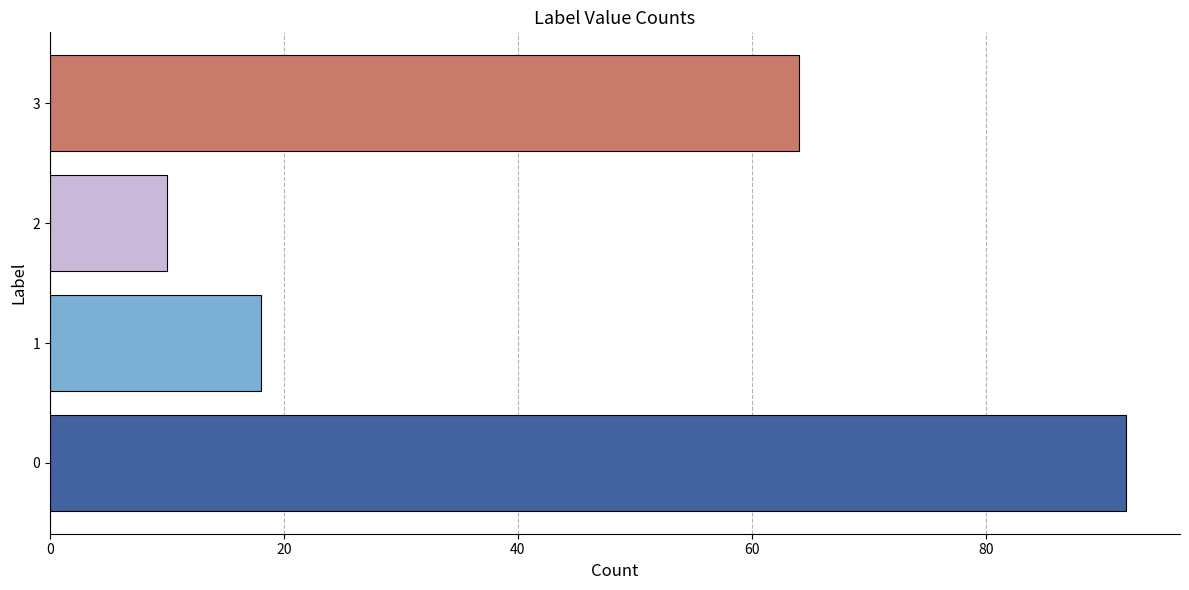

What is the difference between the maximum and second lowest values?

74